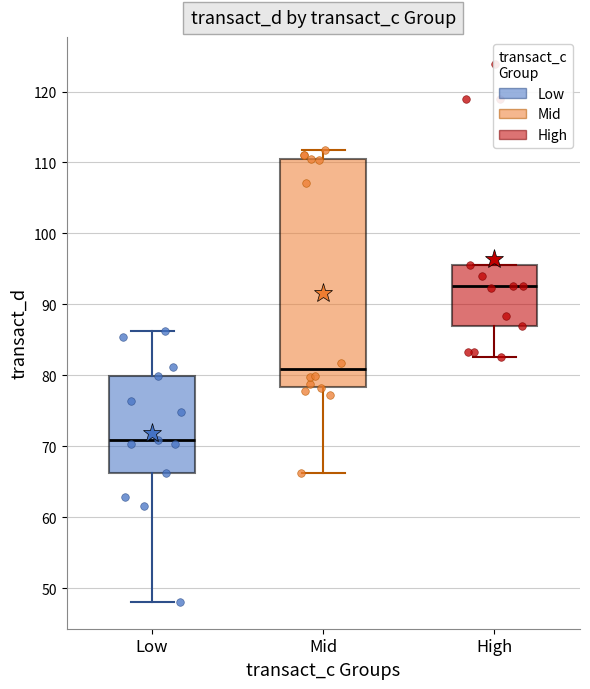

Where is the upper edge of the box for Mid on the y-axis? The values are not printed on the chart, so give them approximately, as read against the axis.

110